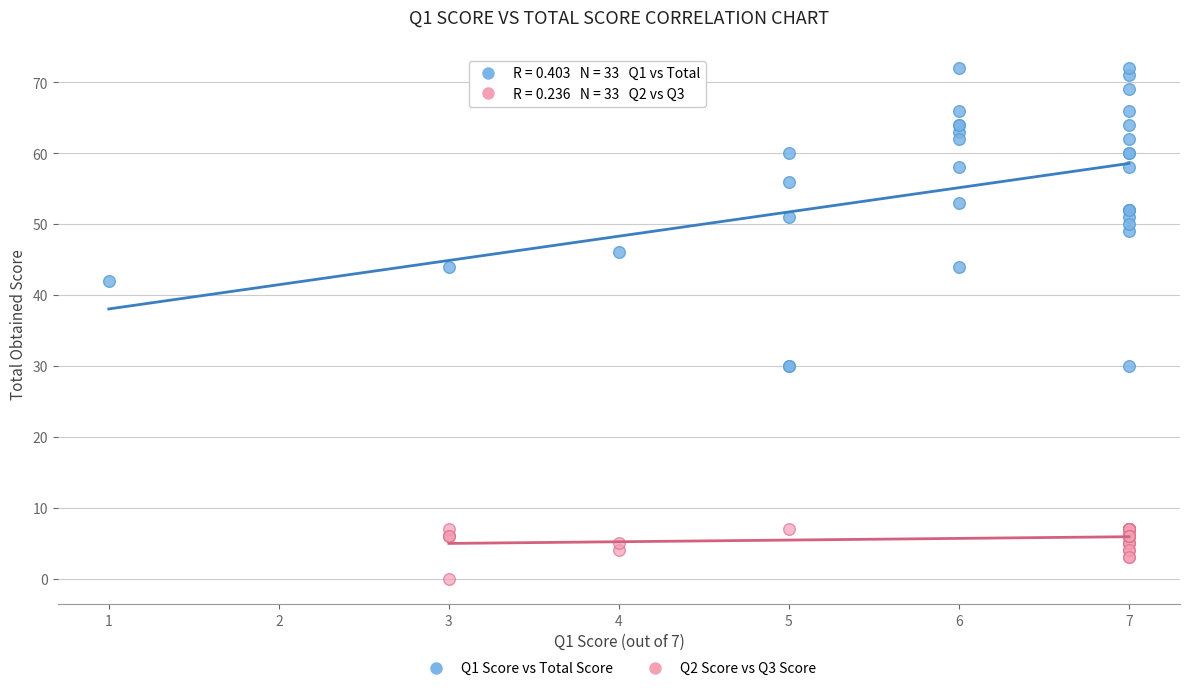

Which series reaches the maximum Y coordinate?

Q1 Score vs Total Score